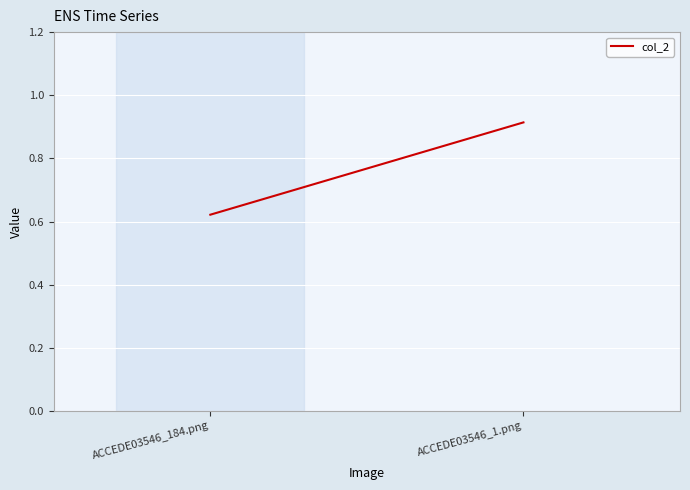

What is the smallest value displayed?

0.6